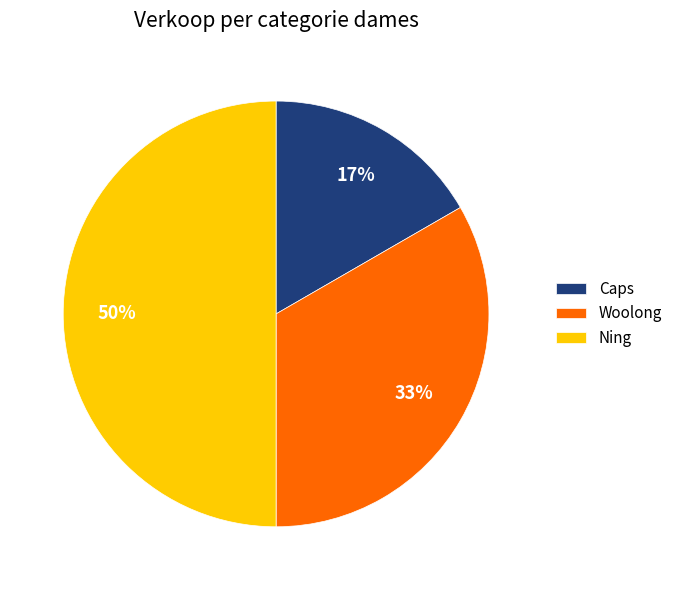

Which slice is the smallest?

Caps